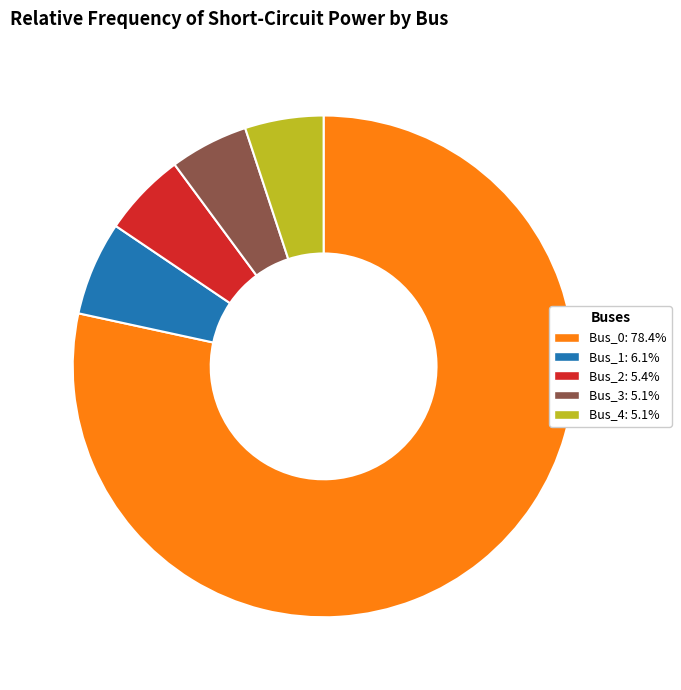

What is the majority slice?

Bus_0